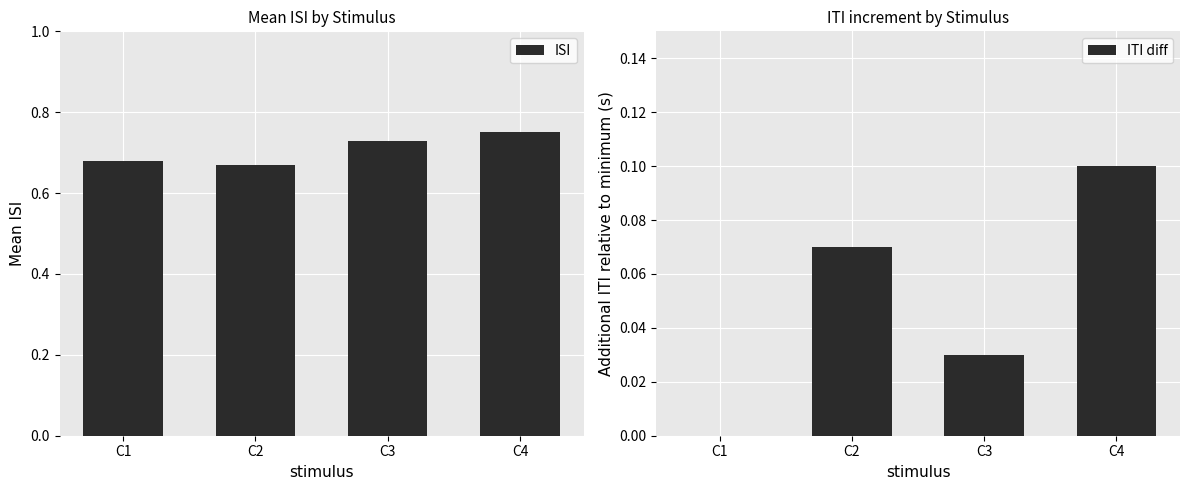

Reading left to right, what are all the values shown in this chart?

ISI: C1=0.7	C2=0.7	C3=0.7	C4=0.8
ITI diff: C1=0.0	C2=0.1	C3=0.0	C4=0.1